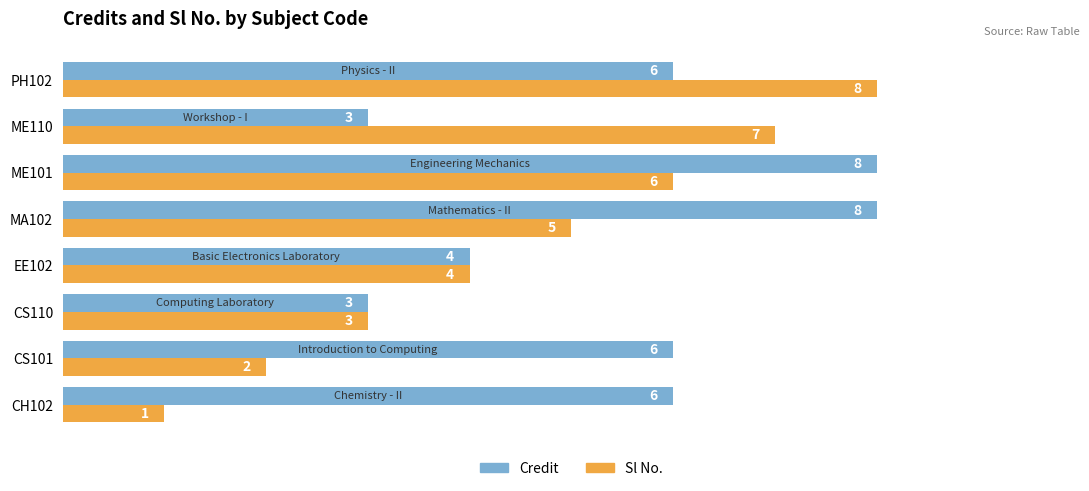

Which label corresponds to the smallest value in the chart?

CH102